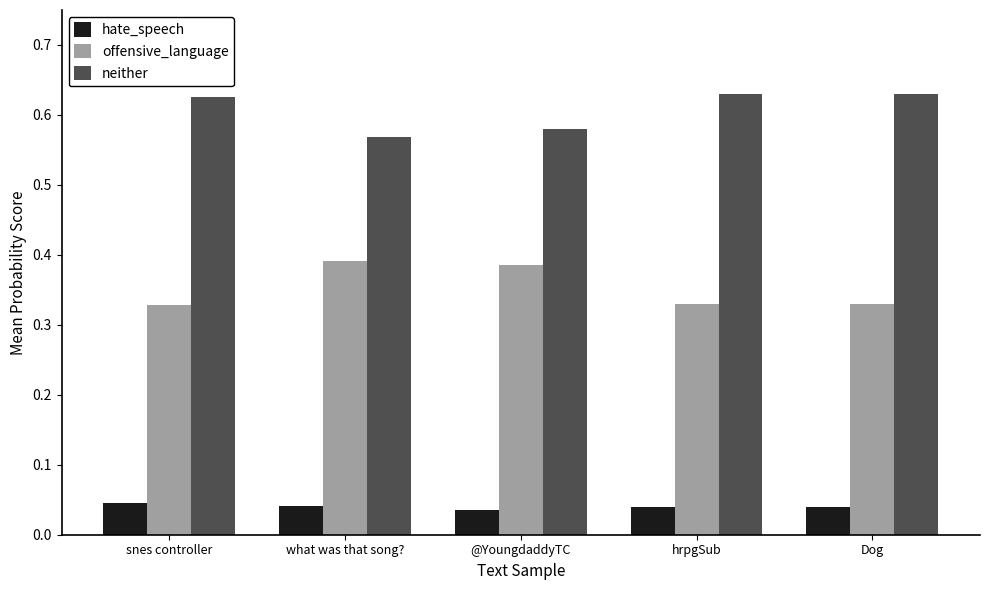

What is the spread (max minus min) of values at @YoungdaddyTC?

0.5